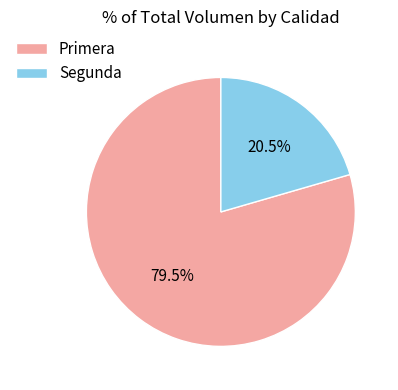

What percentage do Primera and Segunda together represent?

100.0%